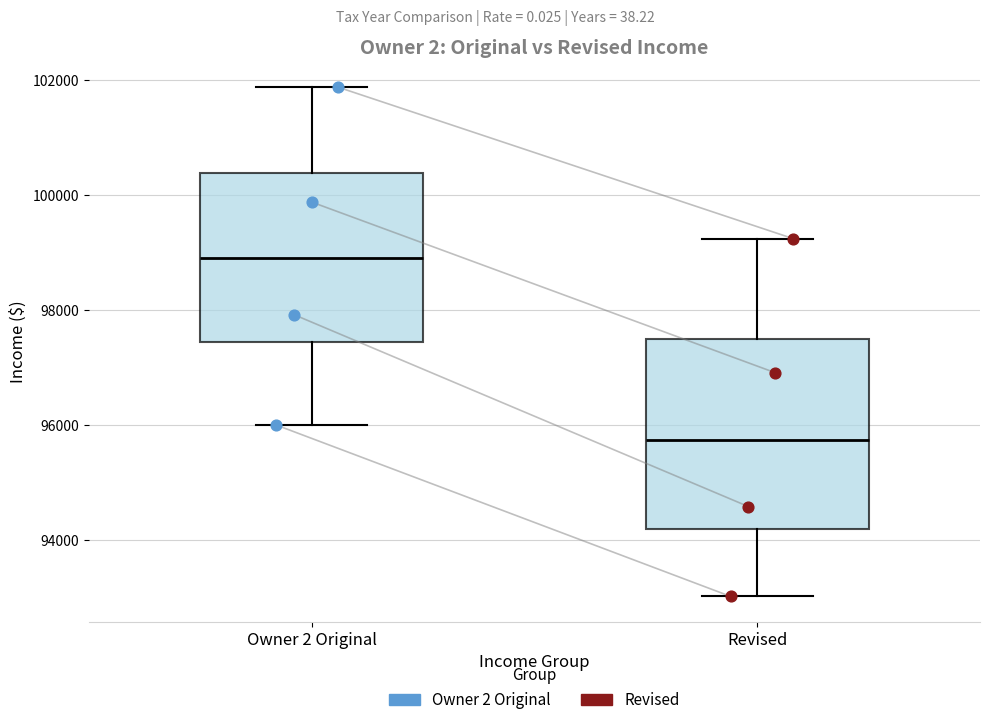

Reading left to right, transcribe this box plot: for each box, give where its median line is, the range the box spans, and where its two whiskers end, as read against the y-axis. The values are not printed on the chart, so give them approximately, as read against the axis.

Owner 2 Original: median 98800, box 97400 to 100400, whiskers 96000 to 101800
Revised: median 95800, box 94200 to 97400, whiskers 93000 to 99200